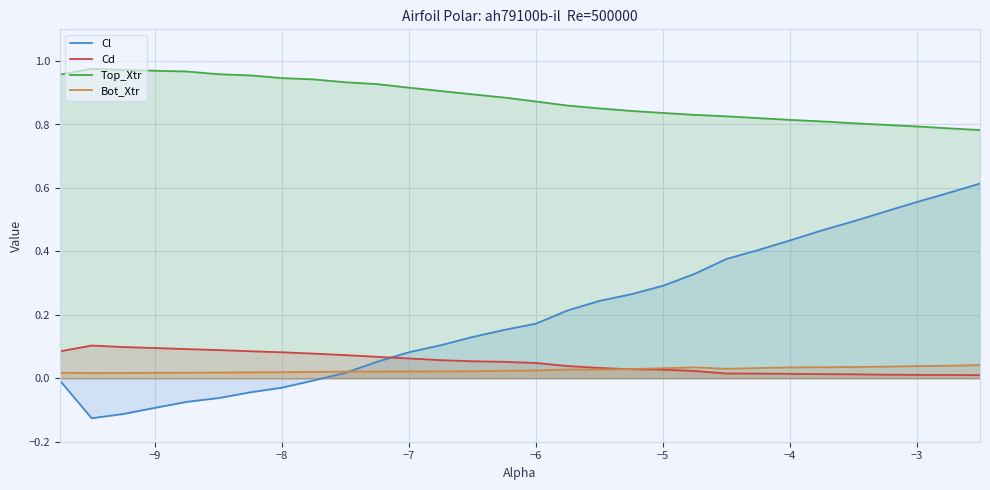

True or false: Cd has more than 2 points higher than both neighbors.

False